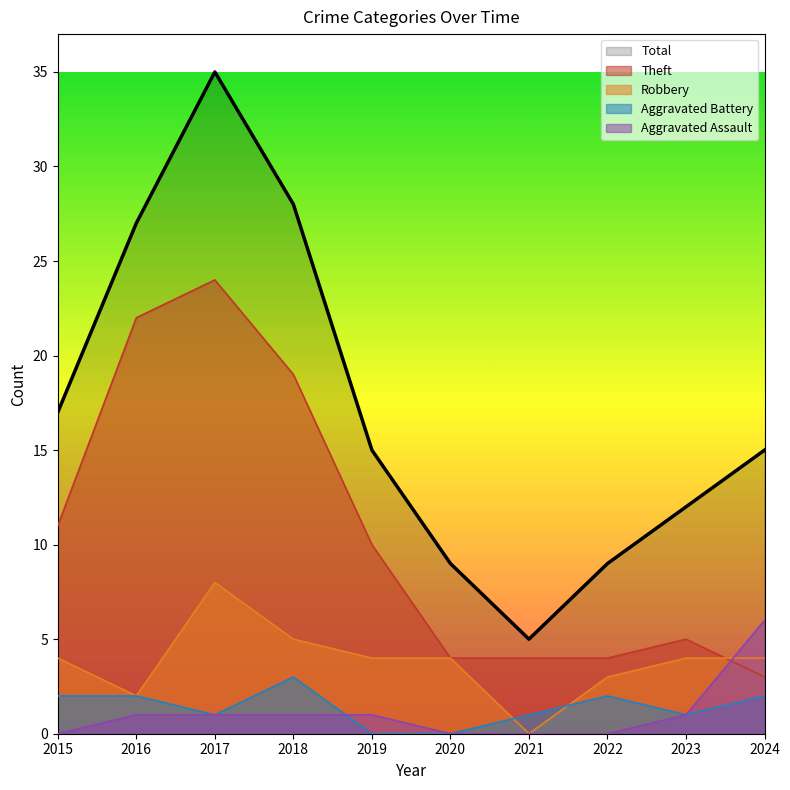

Reading left to right, what are all the values shown in this chart?

Theft: 11	22	24	19	10	4	4	4	5	3
Robbery: 4	2	8	5	4	4	0	3	4	4
Aggravated Battery: 2	2	1	3	0	0	1	2	1	2
Aggravated Assault: 0	1	1	1	1	0	0	0	1	6
Total: 17	27	35	28	15	9	5	9	12	15